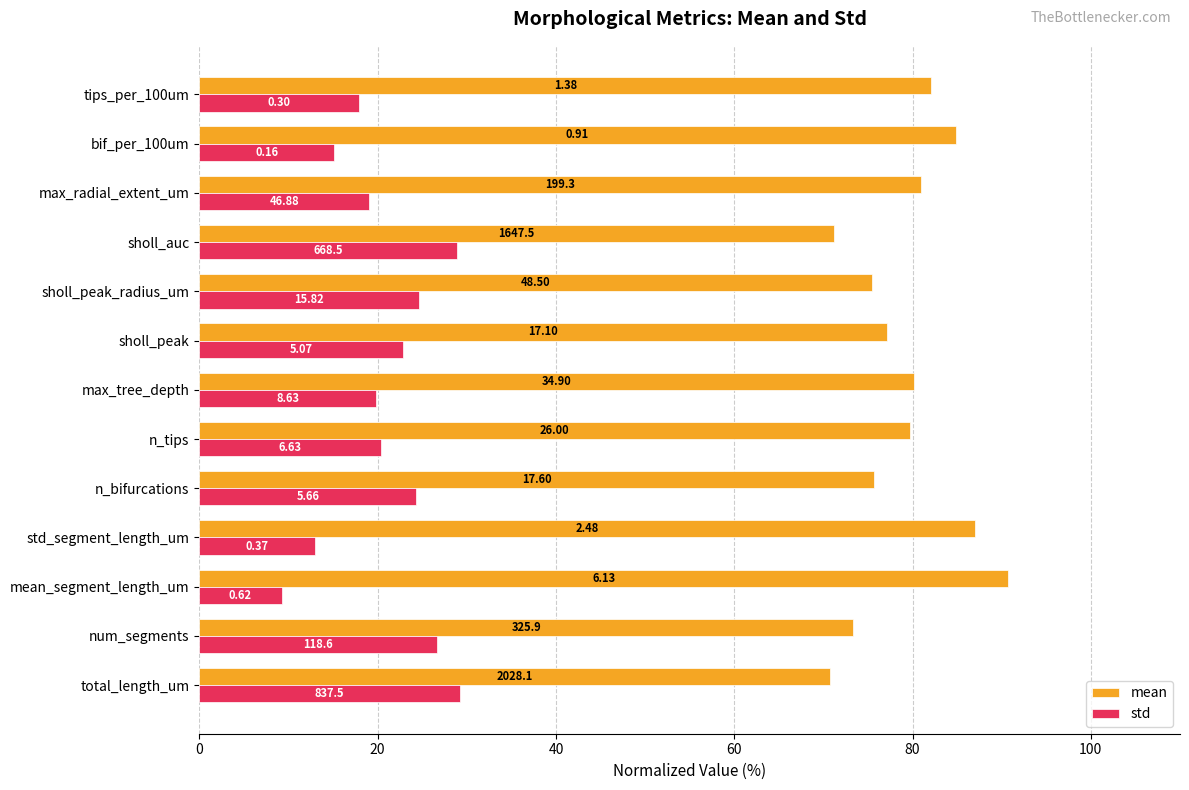

What is the highest value of the mean series?

90.8